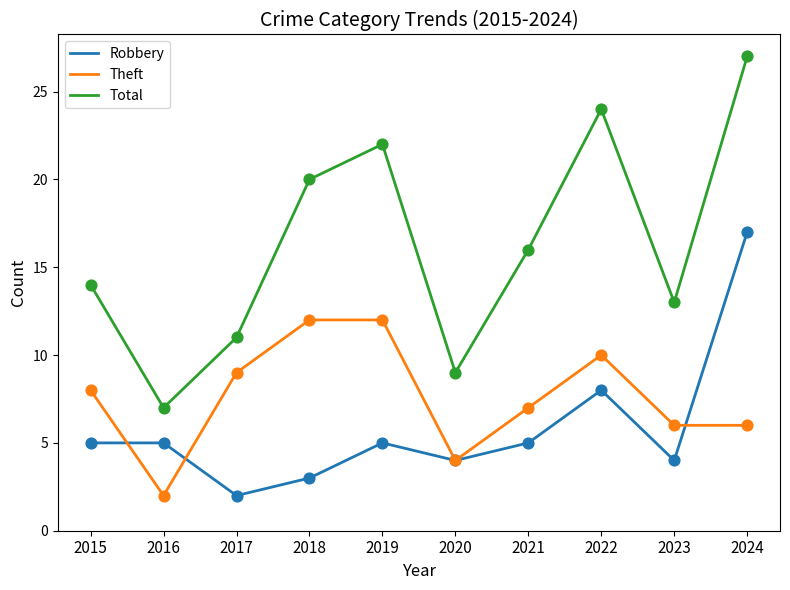

At how many categories does at least one series exceed 6?

10